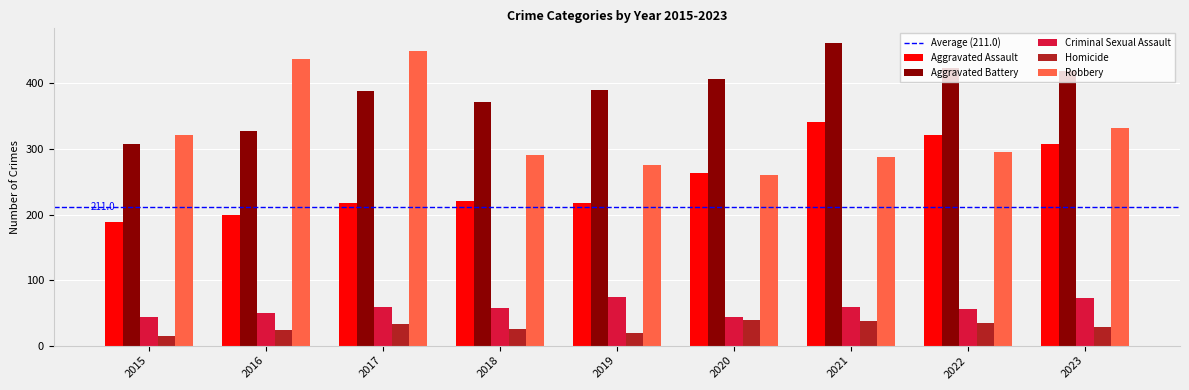

At how many categories does at least one series exceed 75?

9